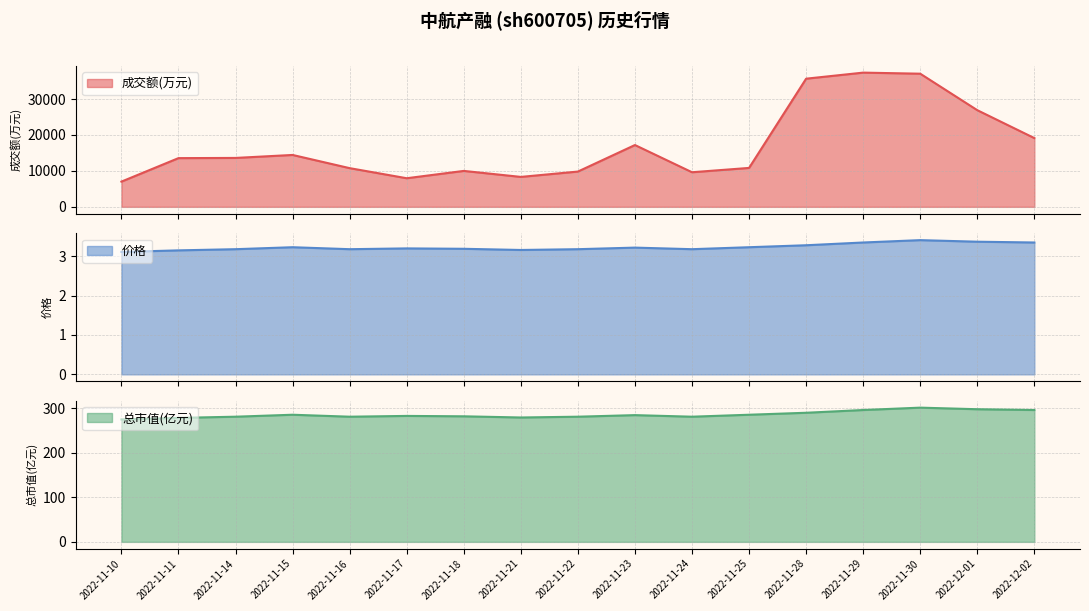

What are all the series names shown in the legend?

成交额(万元), 价格, 总市值(亿元)